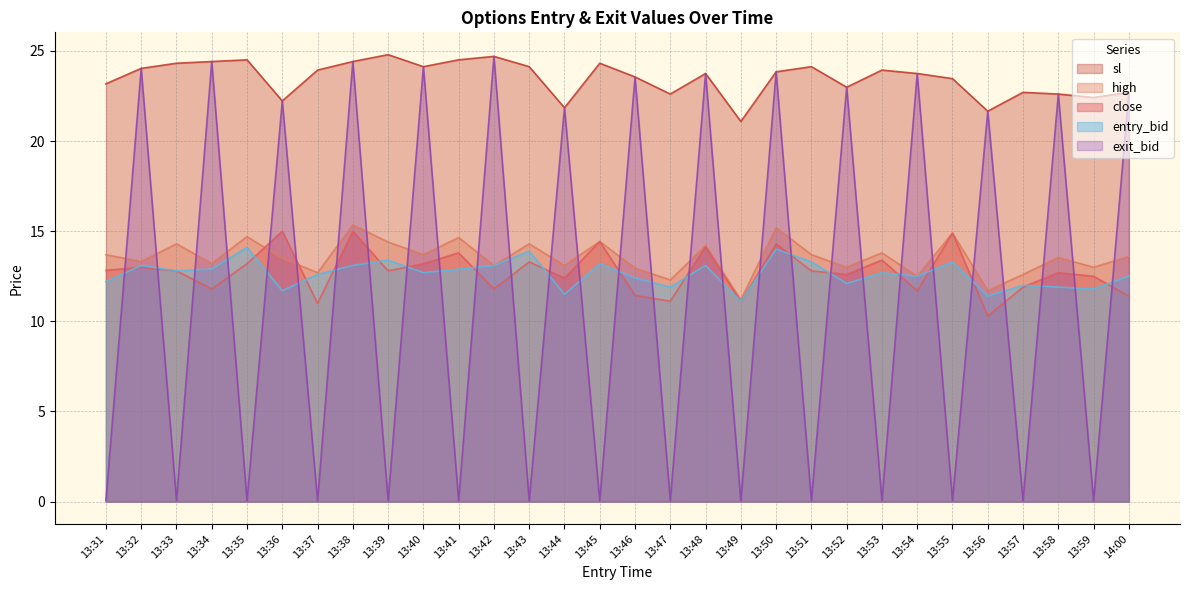

The value of close at 13:36 is 23.3. True or false?

False